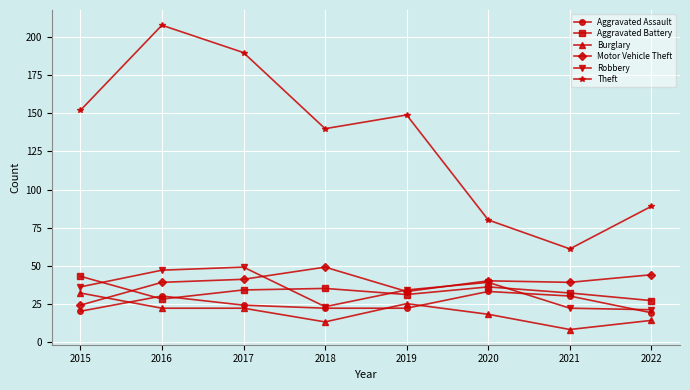

How many lines are shown in the chart?

6